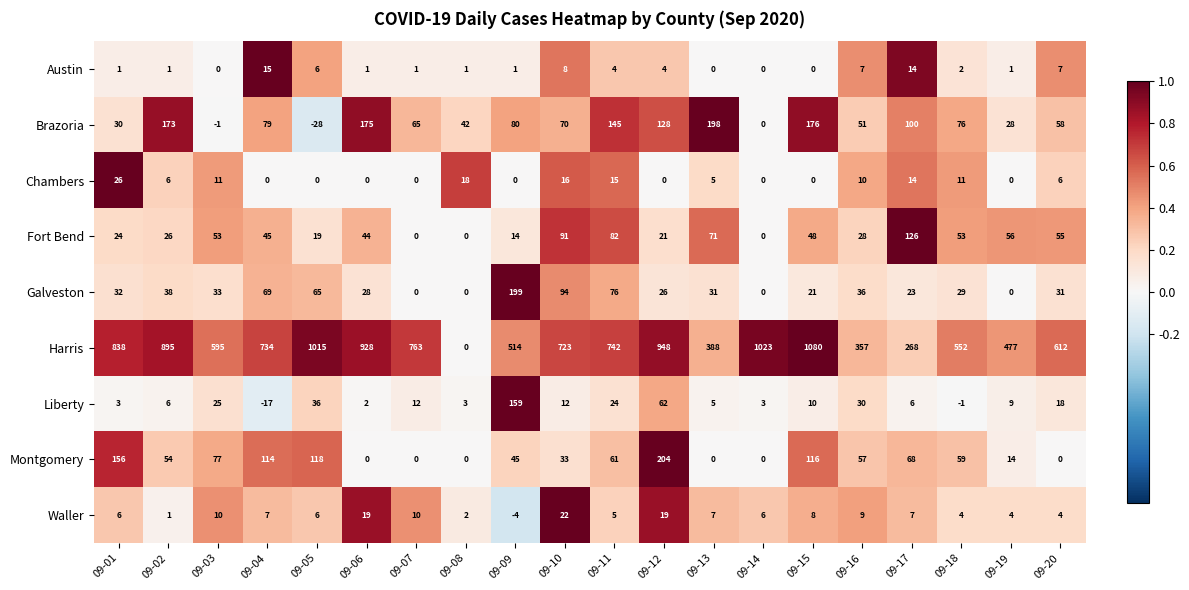

Rank the series at 09-16 from lowest to highest value.

Austin, Waller, Chambers, Fort Bend, Liberty, Galveston, Brazoria, Montgomery, Harris